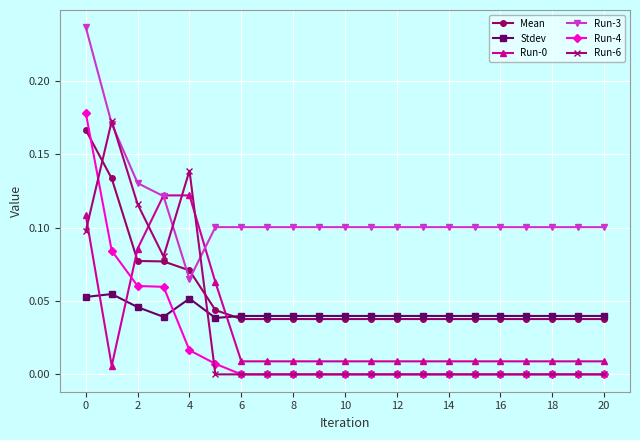

Which series has the largest total across all categories?

Run-3